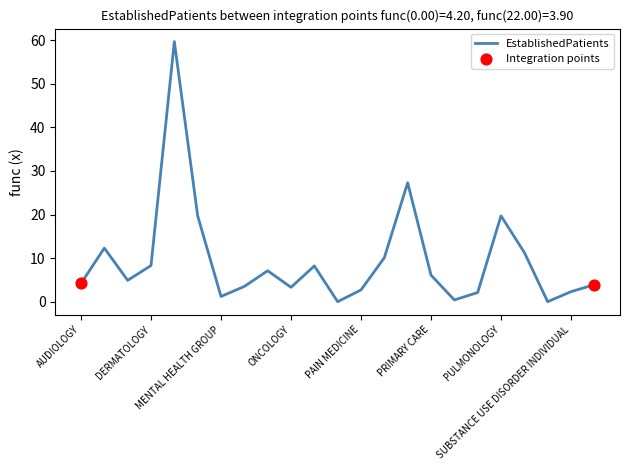

What is the difference between the maximum and minimum values?

59.7